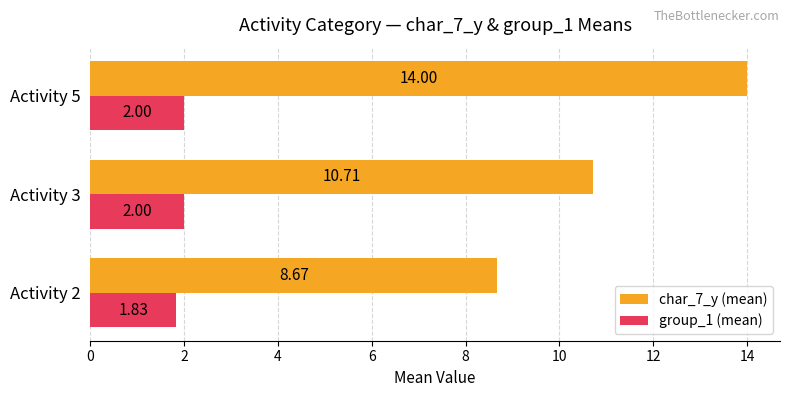

What is the difference between the maximum and minimum values in the char_7_y (mean) series?

5.3